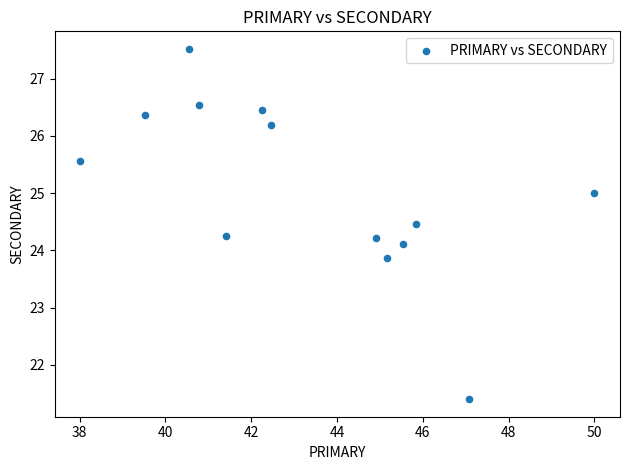

What is the range of X values (max minus min)?

12.0